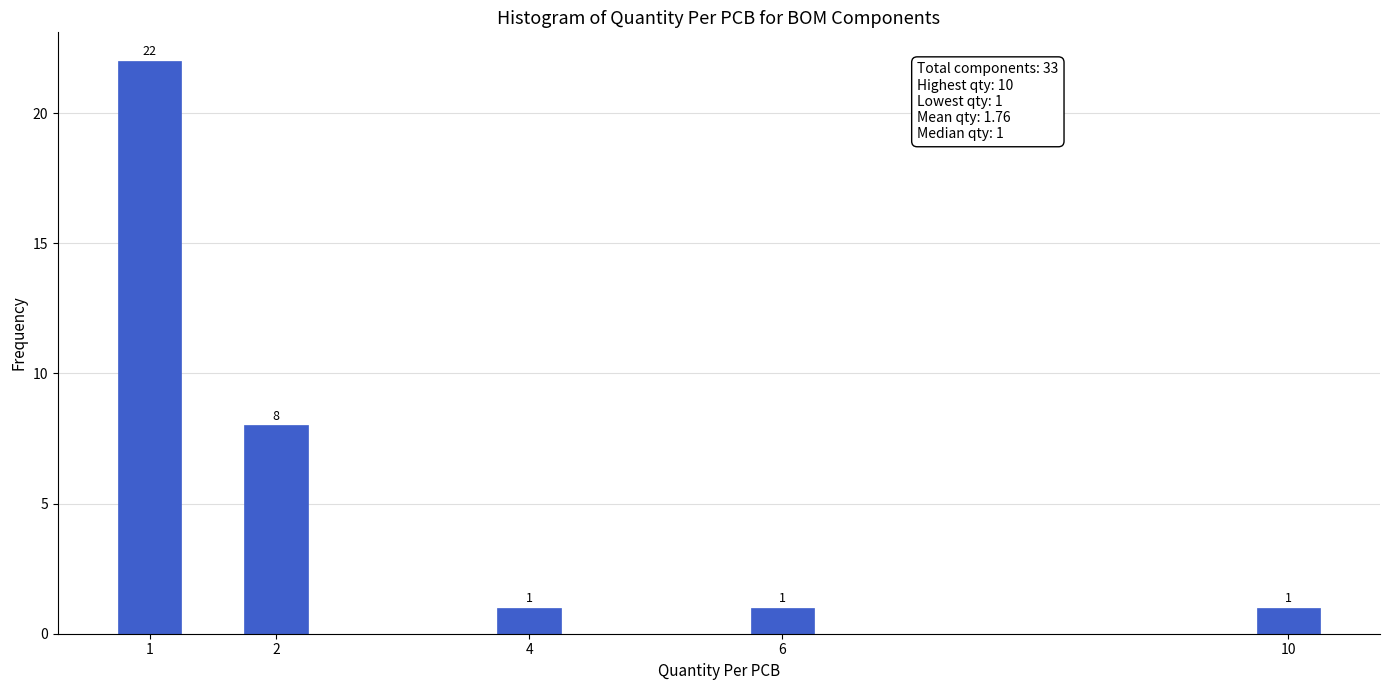

Reading left to right, transcribe all the data shown in this chart.

1=22	2=8	4=1	6=1	10=1